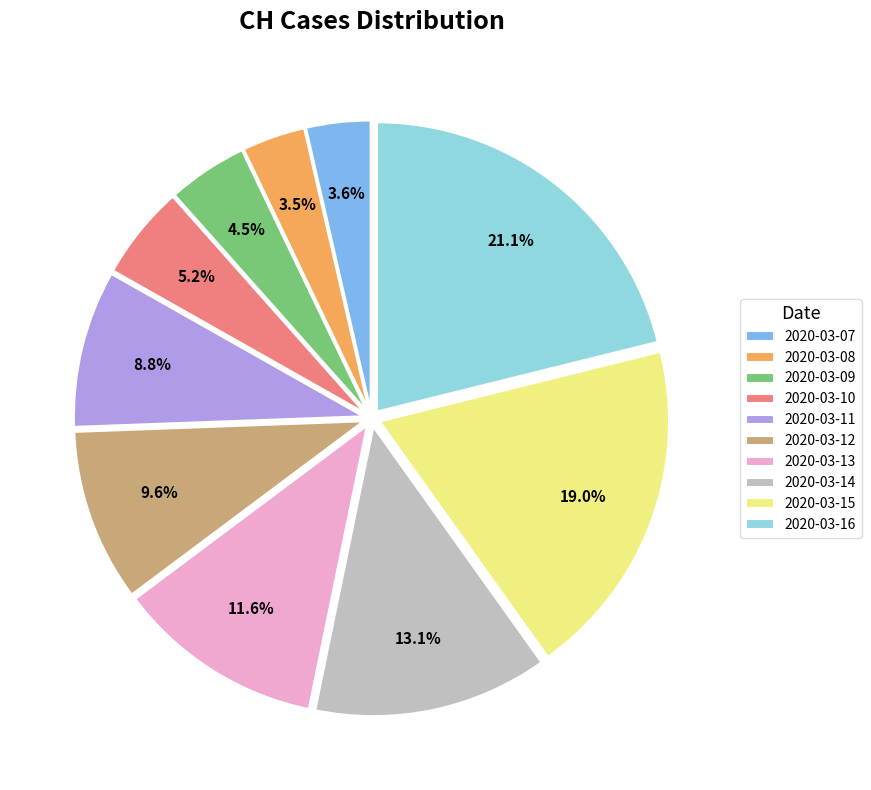

Which category has the biggest portion of the pie?

2020-03-16